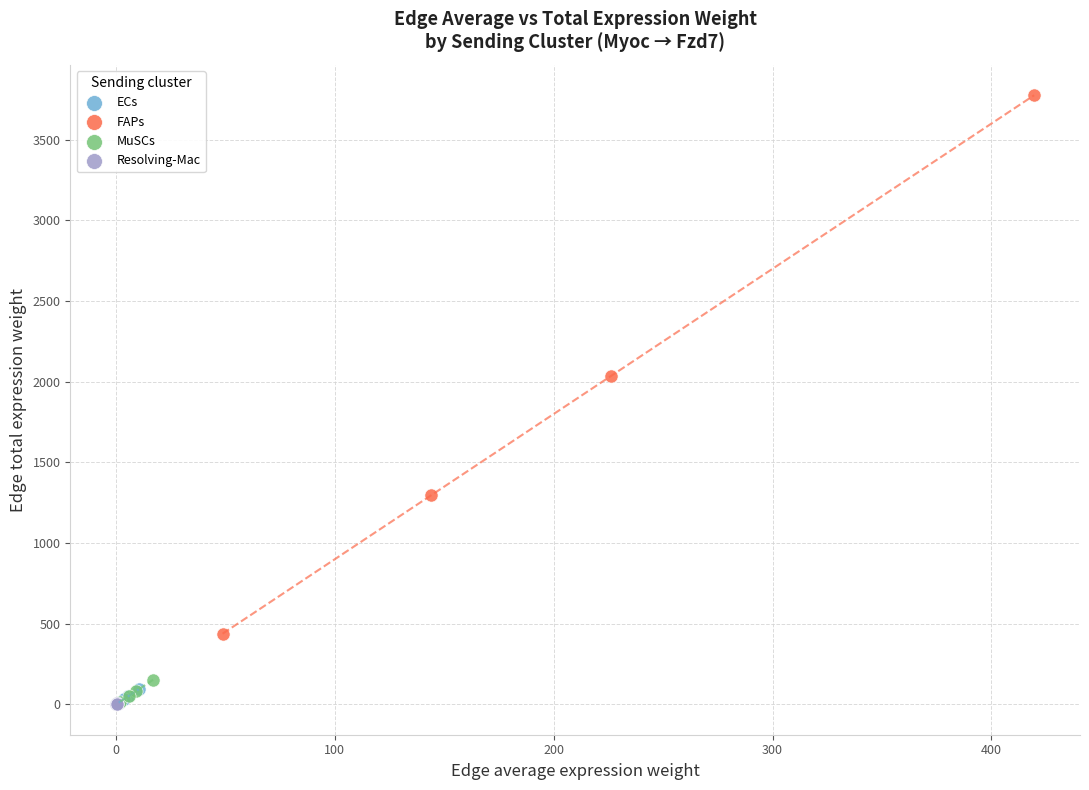

Which series has the largest Y range (max minus min)?

FAPs